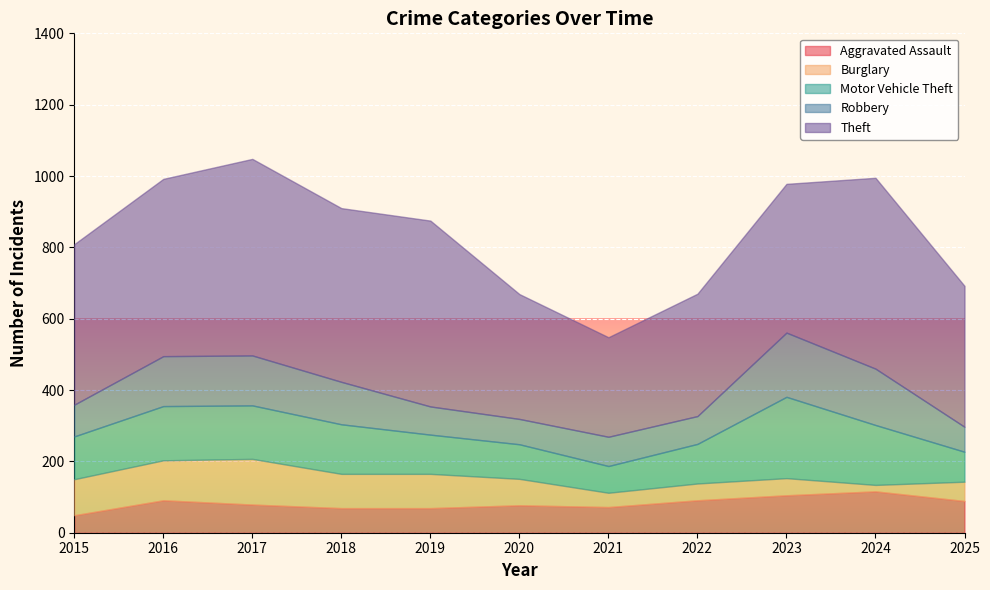

Where is the first local maximum for Motor Vehicle Theft?

2016